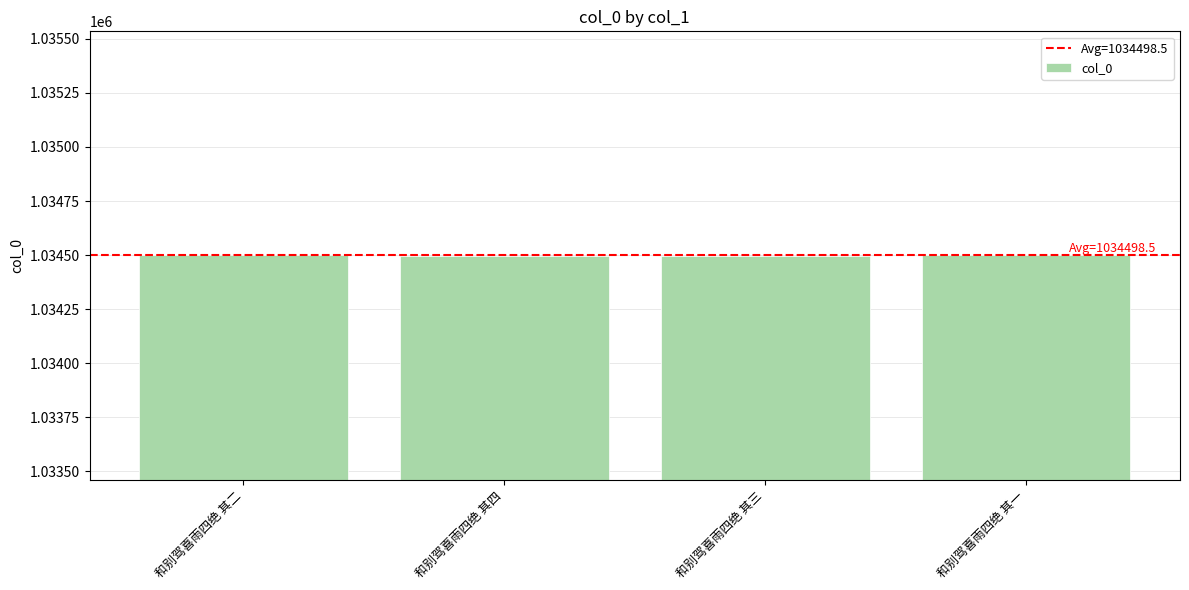

What is the sum of the values at 和别驾喜雨四绝 其二 and 和别驾喜雨四绝 其四?

2068996